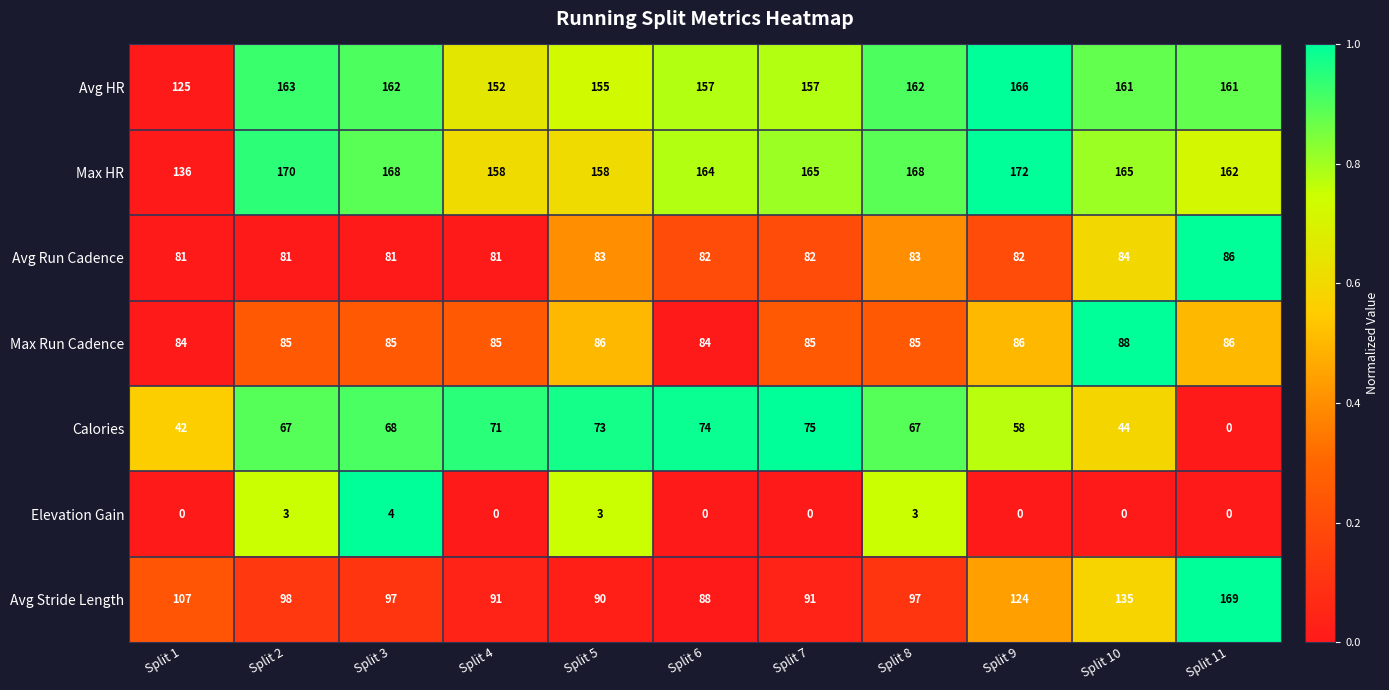

What is the minimum value for Avg Run Cadence?

81